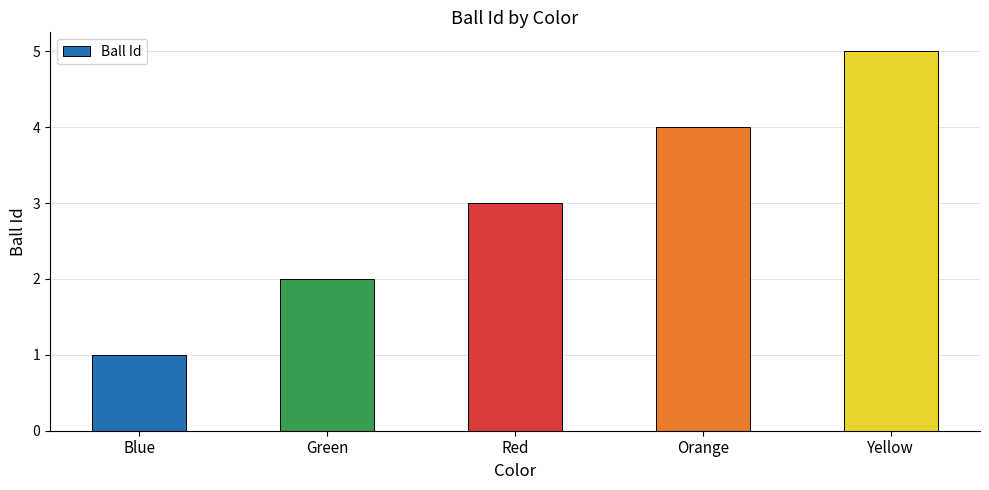

What is the sum of all values?

15